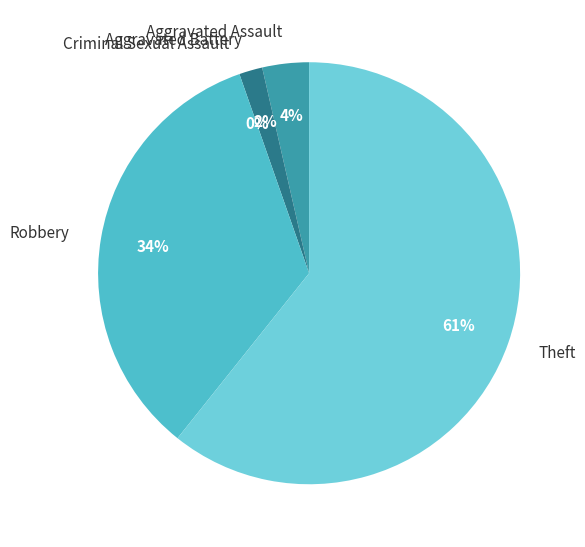

Which has a higher value, Theft or Aggravated Battery?

Theft